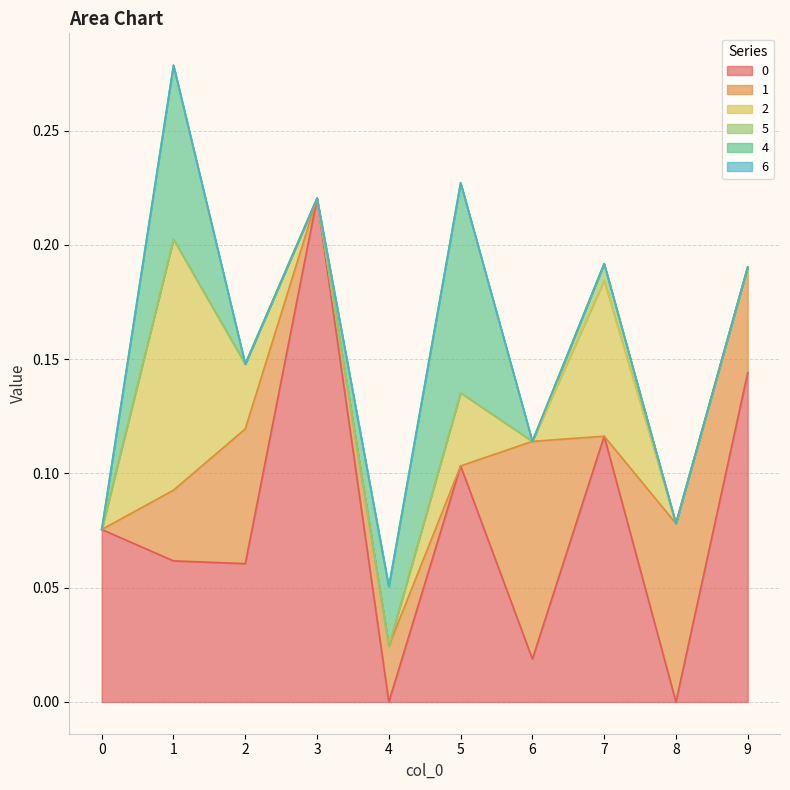

How many distinct data groups are displayed?

6